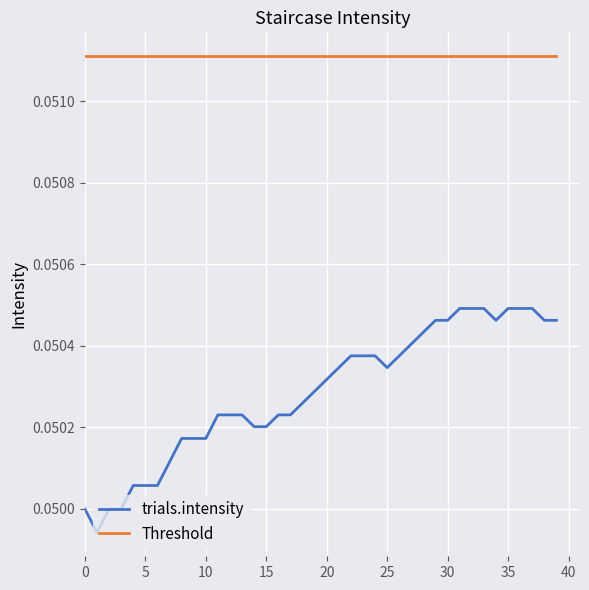

At how many categories does at least one series exceed 0?

40